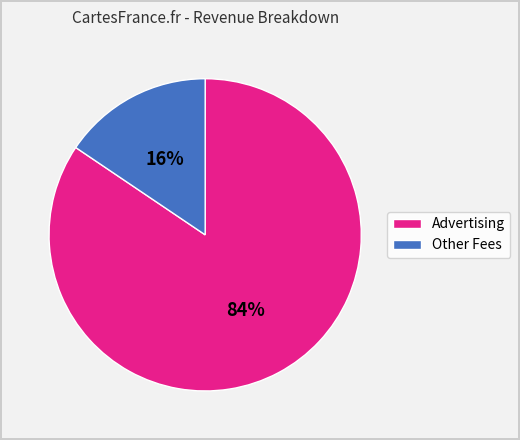

What is the largest slice in the pie chart?

Advertising